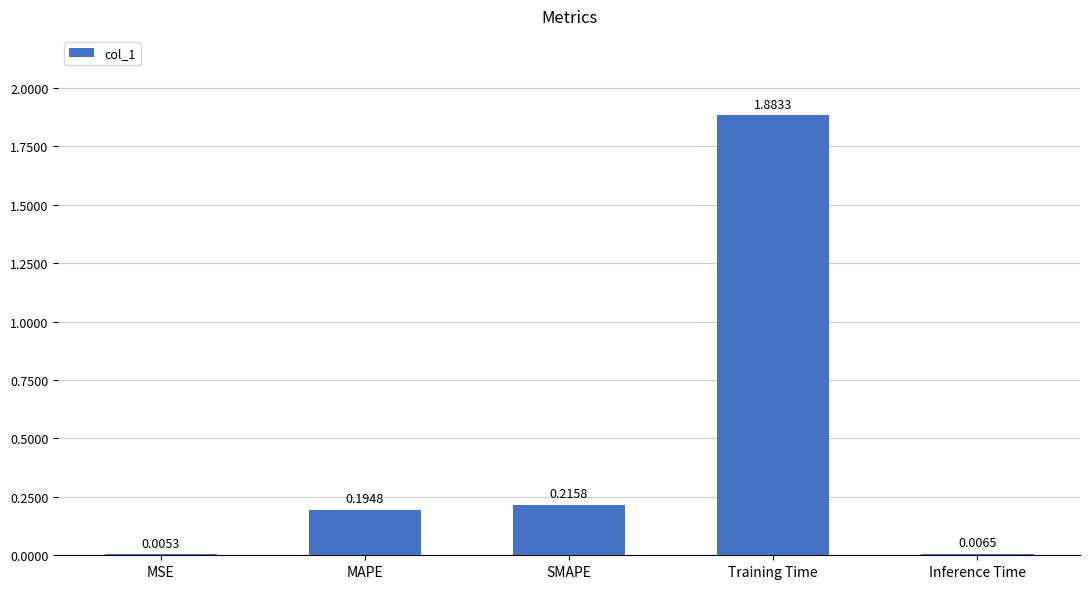

Between Training Time and Inference Time, which is larger?

Training Time